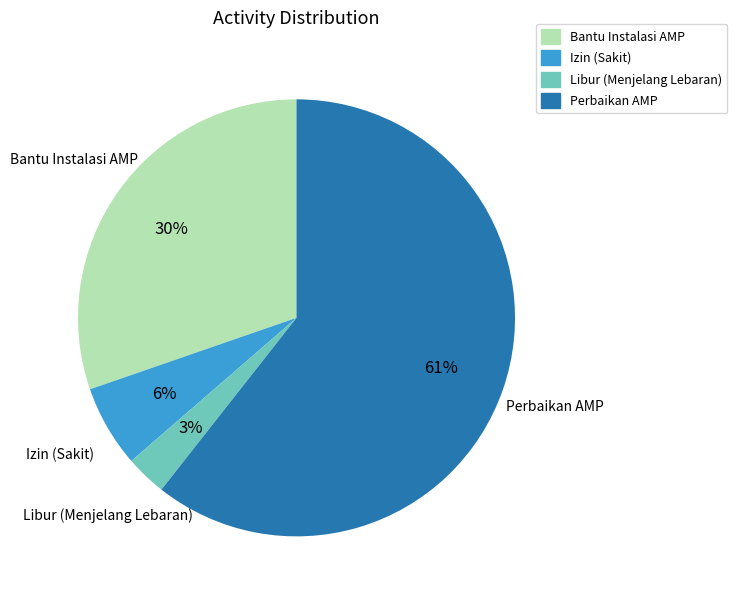

Rank the categories by value from highest to lowest.

Perbaikan AMP, Bantu Instalasi AMP, Izin (Sakit), Libur (Menjelang Lebaran)